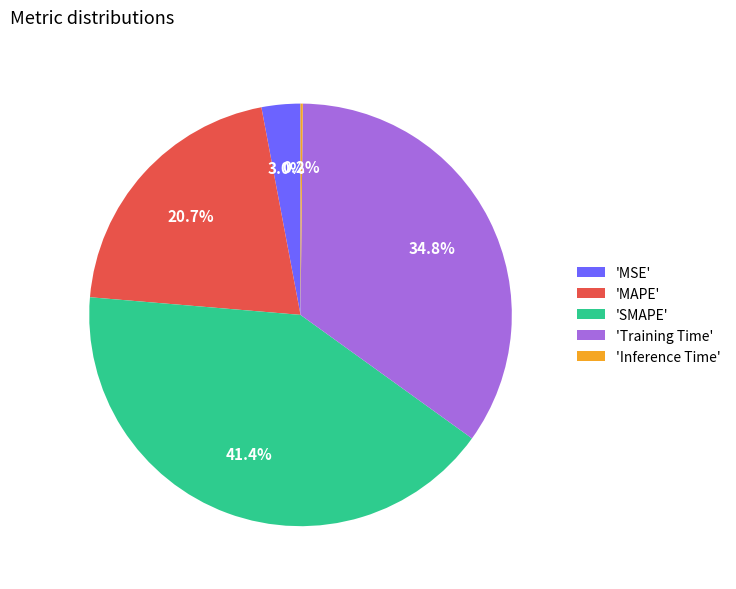

Which category has the biggest portion of the pie?

'SMAPE'